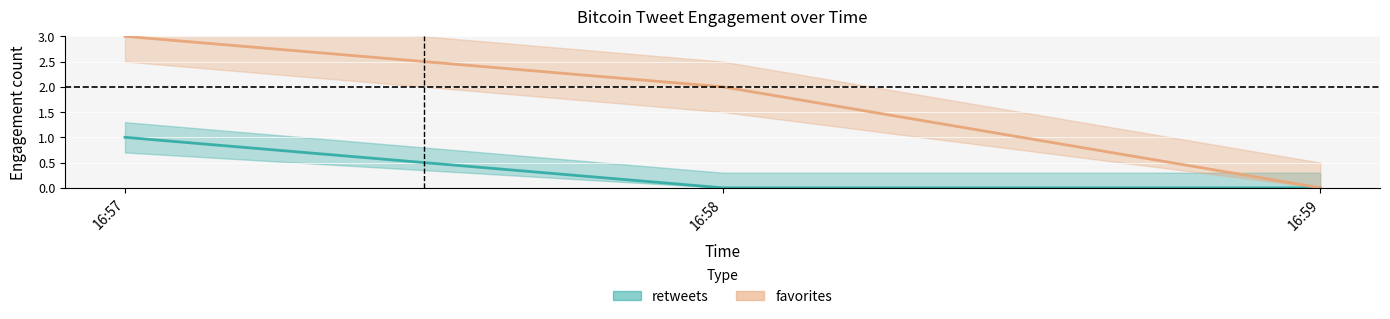

Between 16:57 and 16:58, which is larger?

16:57